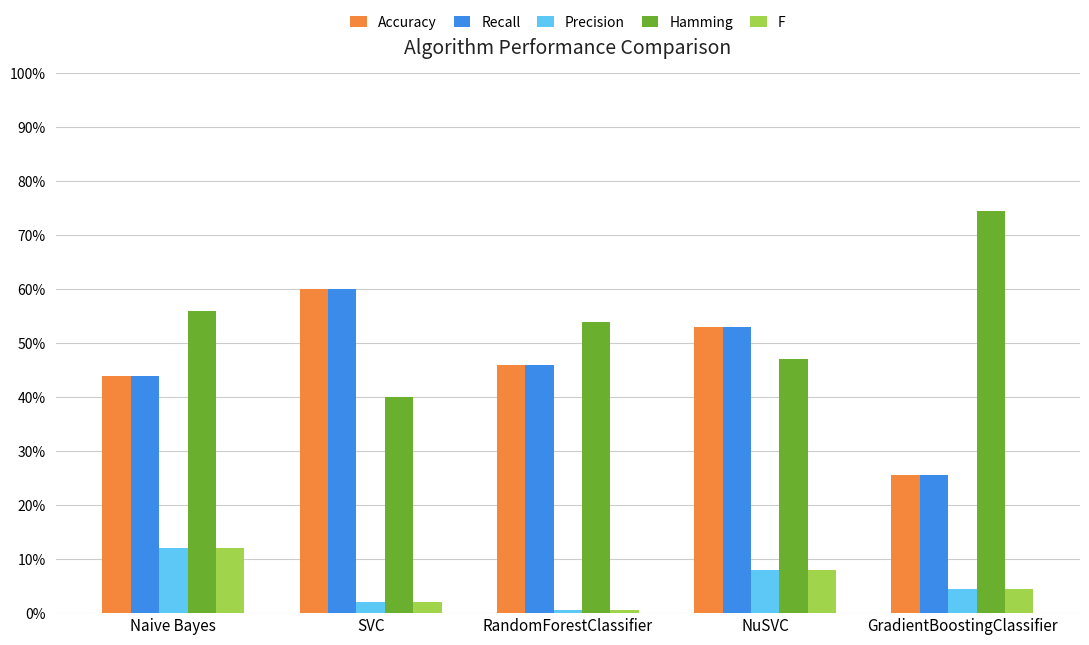

What are all the series names shown in the legend?

Accuracy, Recall, Precision, Hamming, F